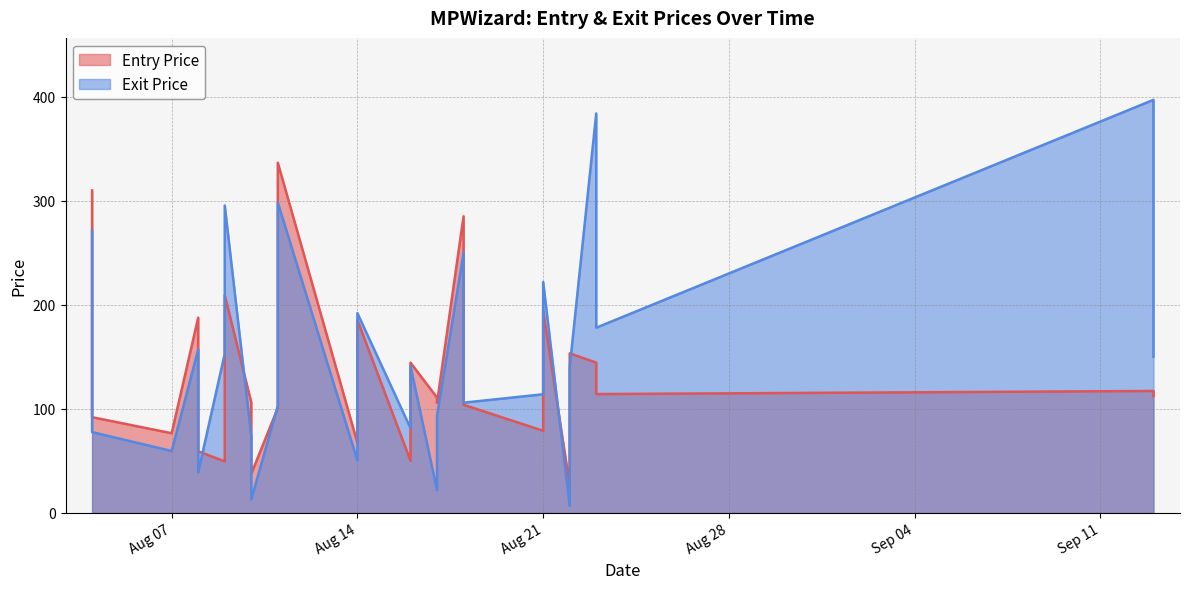

What is the minimum value shown in the chart?

6.7